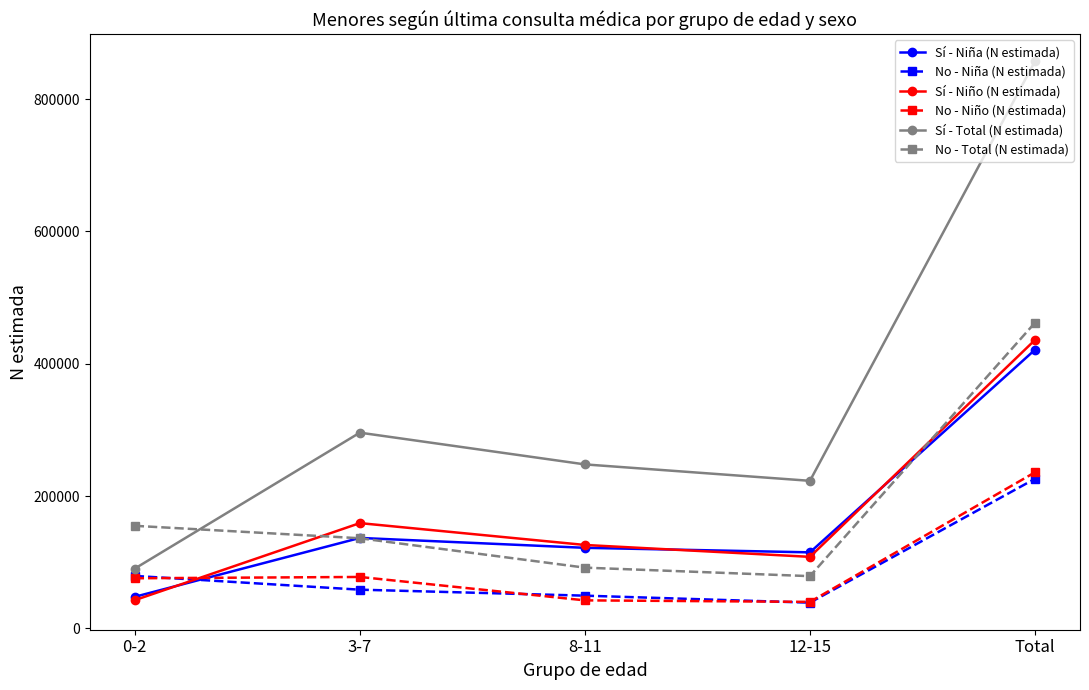

How many data points in No - Total (N estimada) are less than 136234?

2